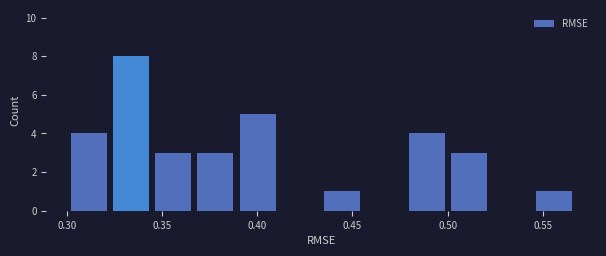

Over which range of the x-axis is the bar tallest?

0.320 to 0.345